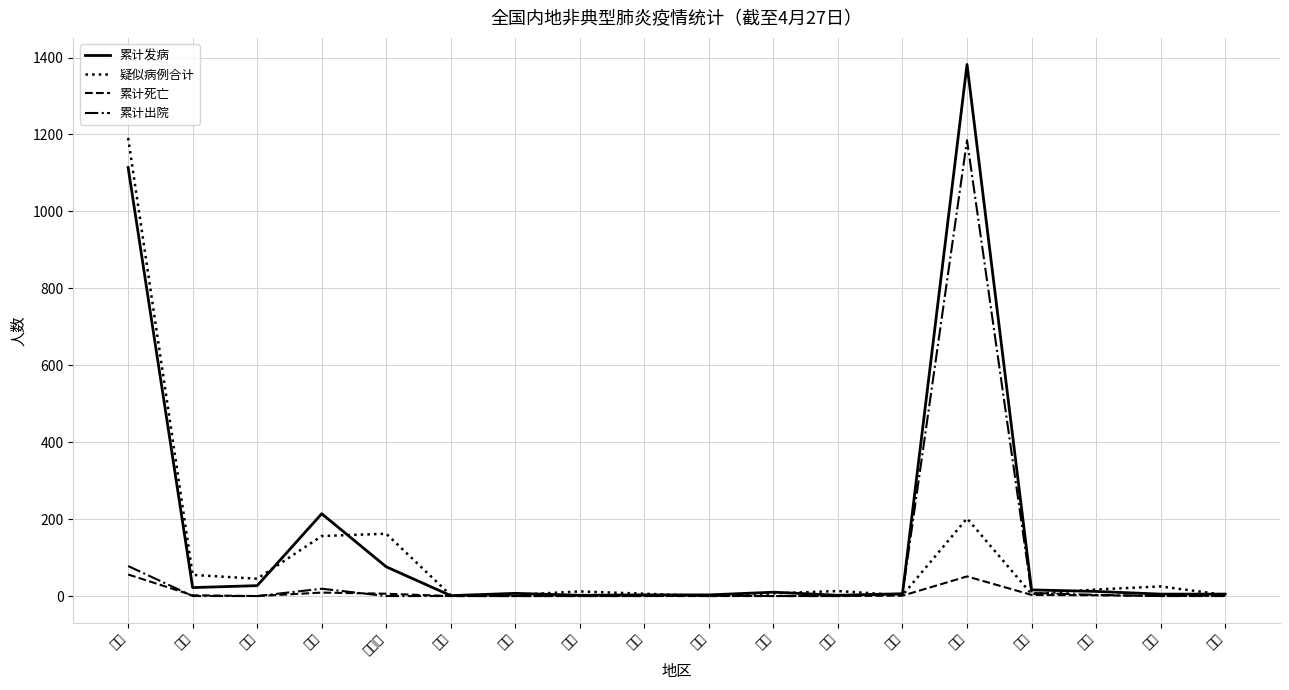

What is the value of the 累计发病 point at the 7th from the left?

7